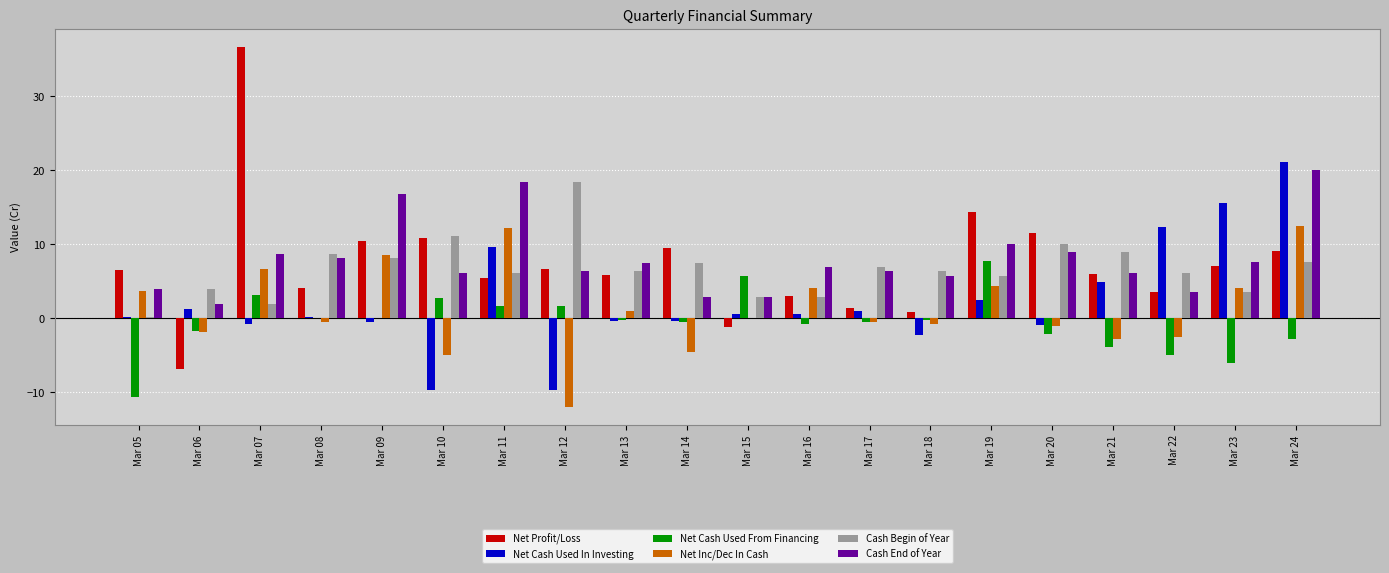

The Net Cash Used From Financing series shows 1.7 at Mar 11. True or false?

True